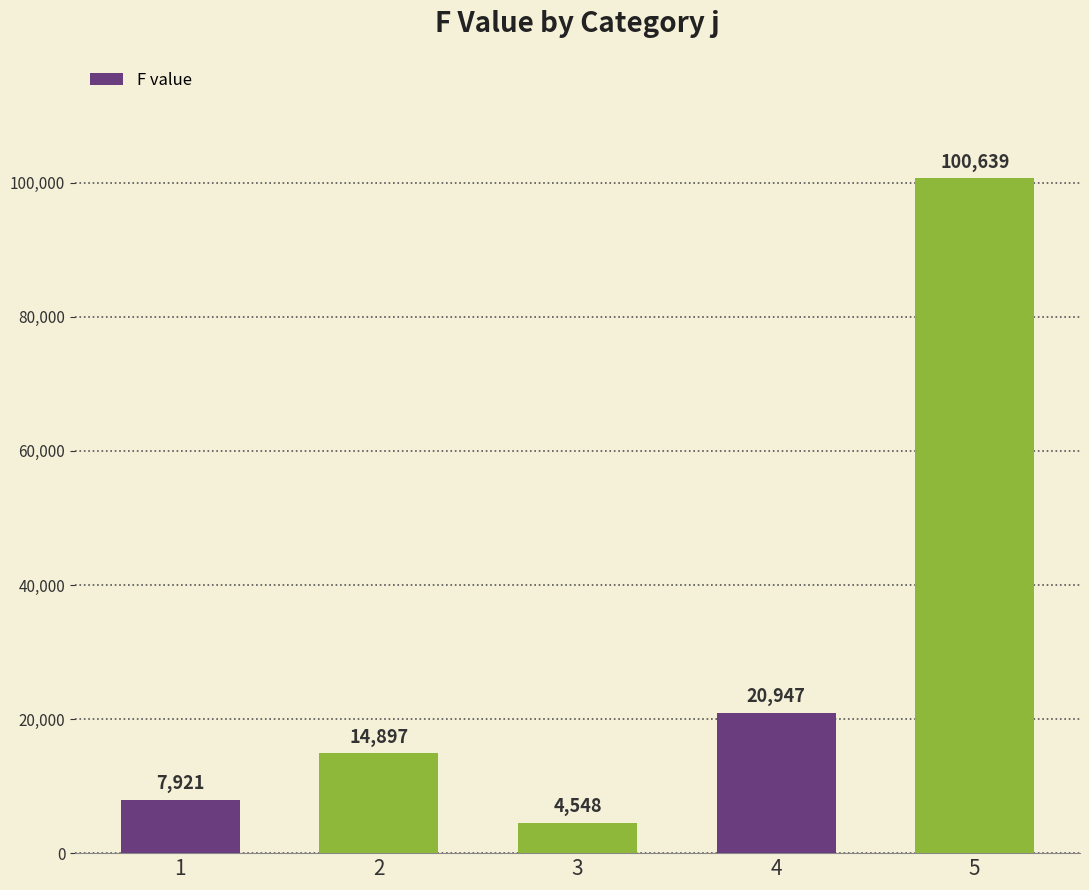

At which label is the value closest to 52593?

4